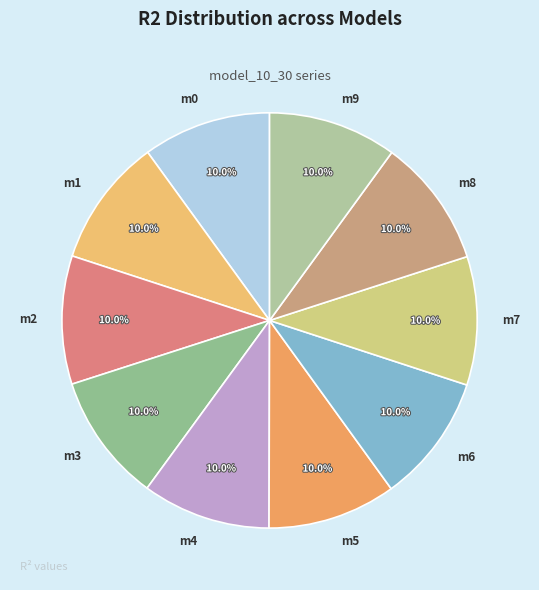

Do m8 and m3 together represent more than half of the pie?

No